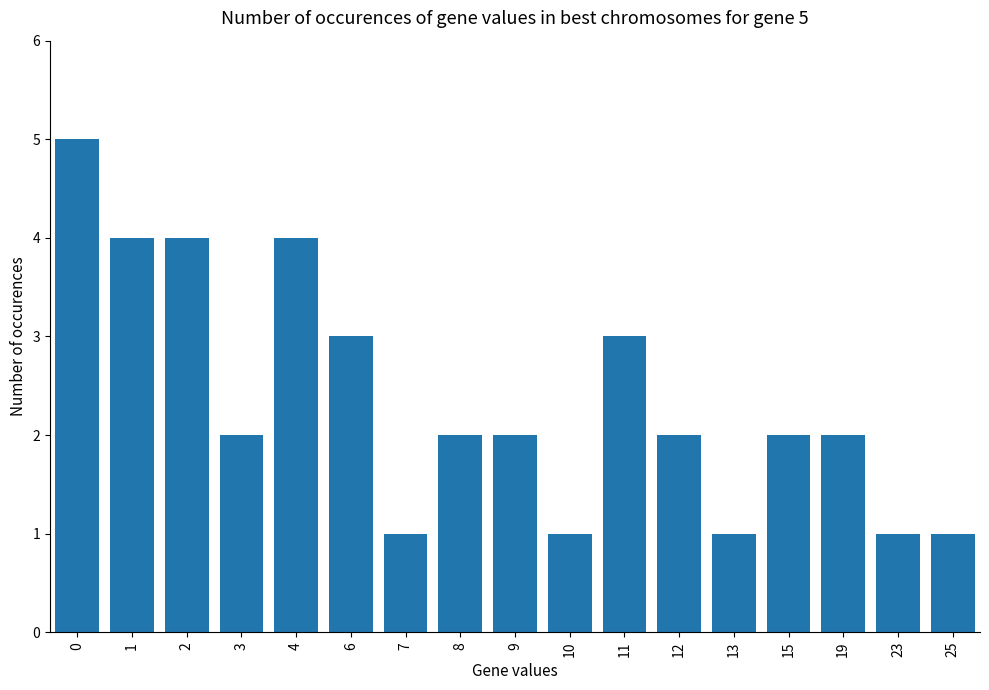

What is the maximum value shown in the chart?

5